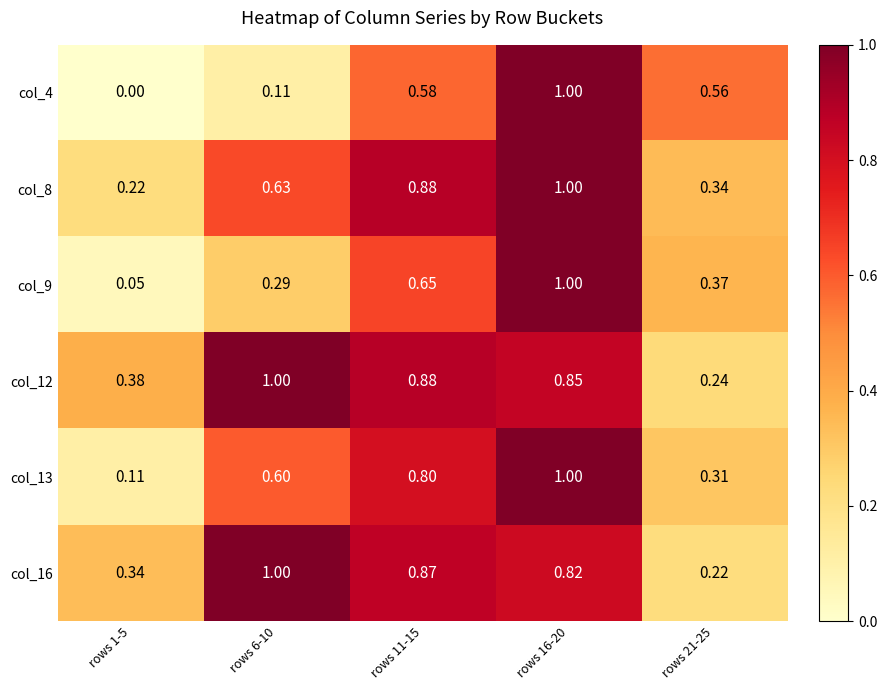

At how many categories does at least one series exceed 0?

5